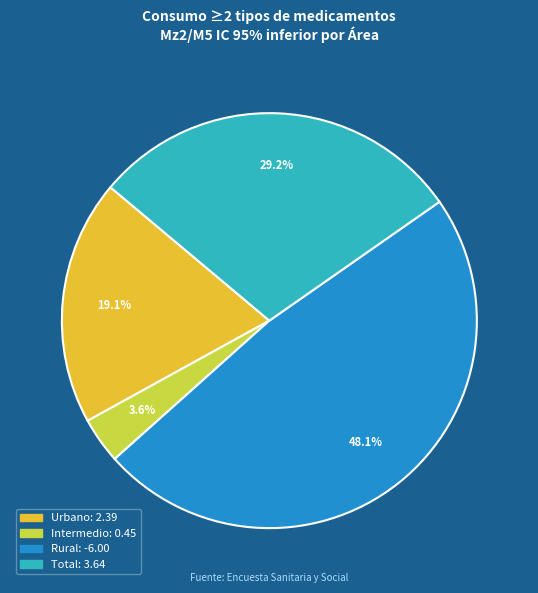

Which slice is the smallest?

Intermedio